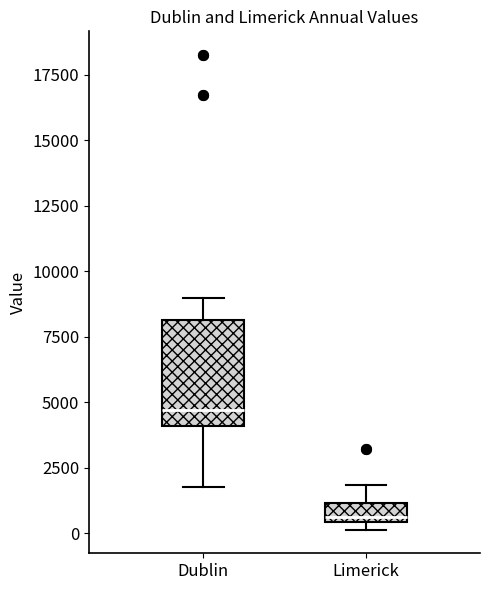

Where is the upper edge of the box for Dublin on the y-axis? The values are not printed on the chart, so give them approximately, as read against the axis.

8000